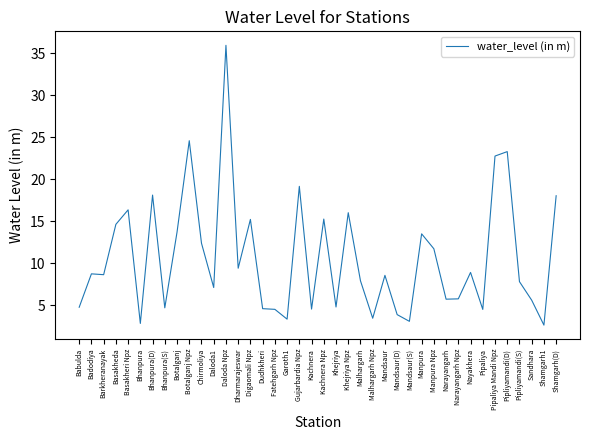

What is the change in value from Botalganj Npz to Pipaliya Mandi Npz?

-1.8